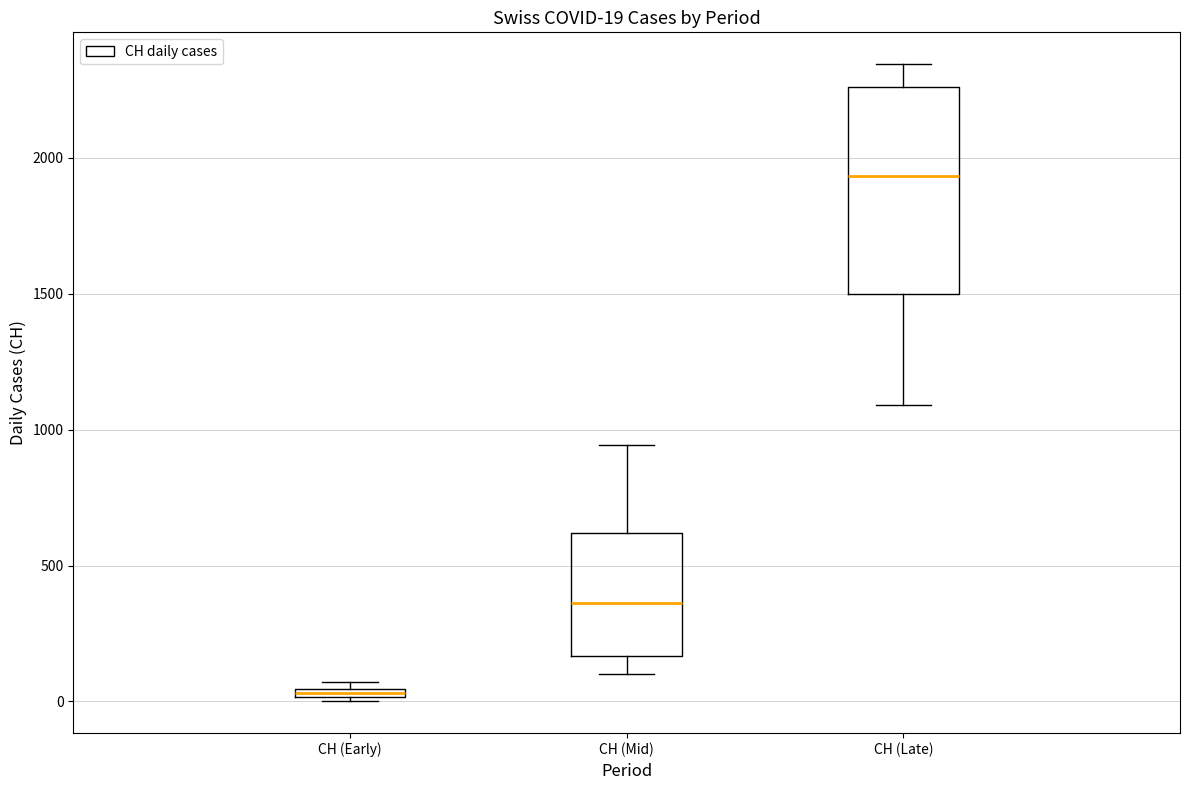

Comparing the boxes themselves (not the whiskers), which one is the tallest?

CH (Late)